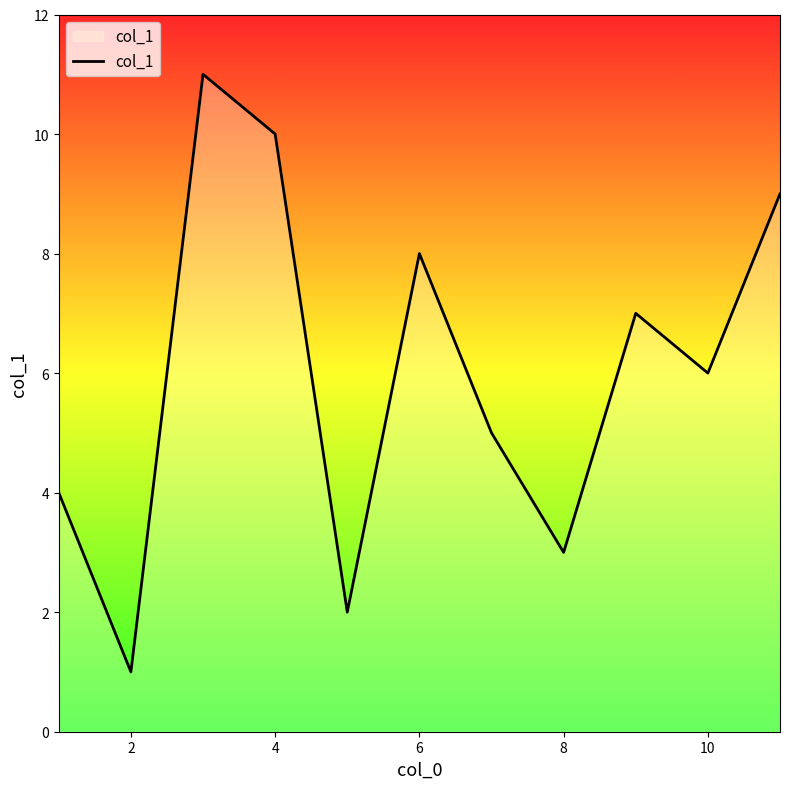

What is the greatest value displayed?

11